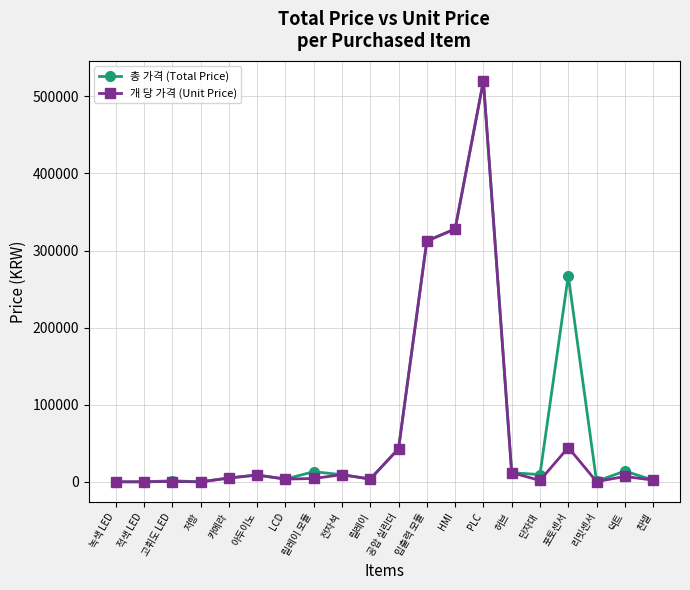

At which label is 총 가격 (Total Price) closest to 260019?

포토센서